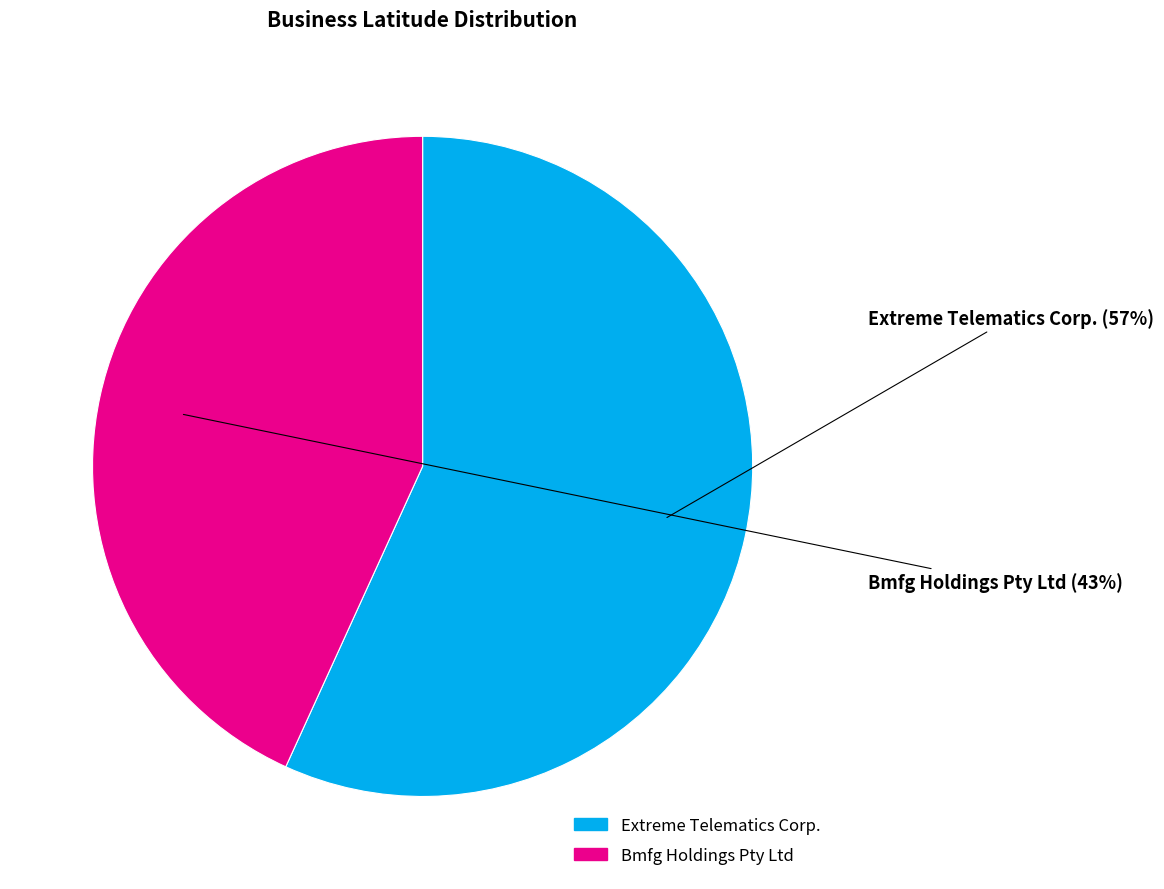

The Extreme Telematics Corp. slice represents 57% of the pie. True or false?

True